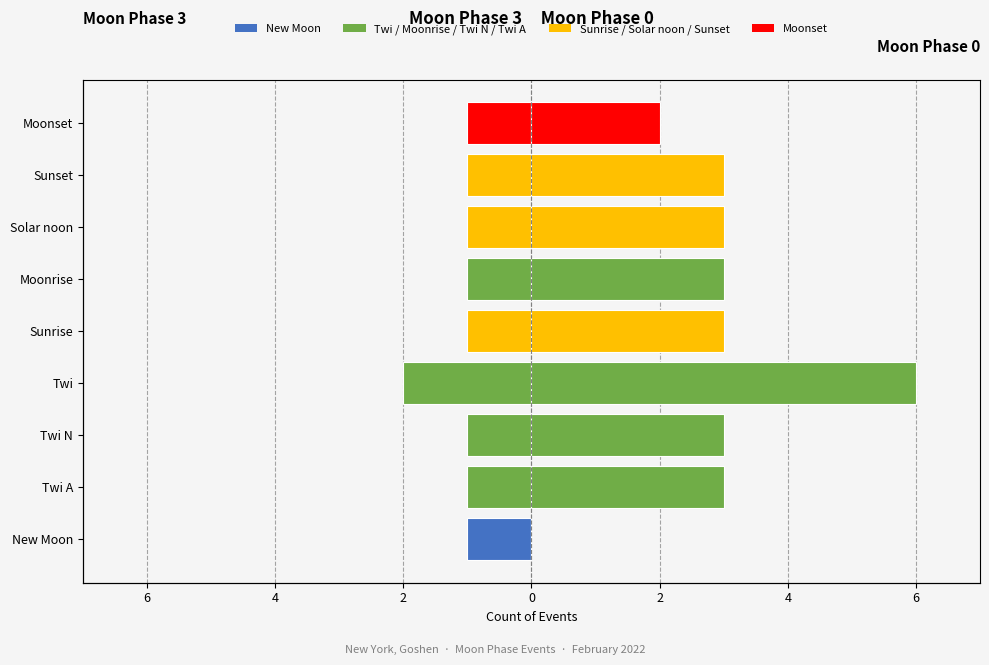

True or false: Moon Phase 3 has a value of -2 at Twi A.

False